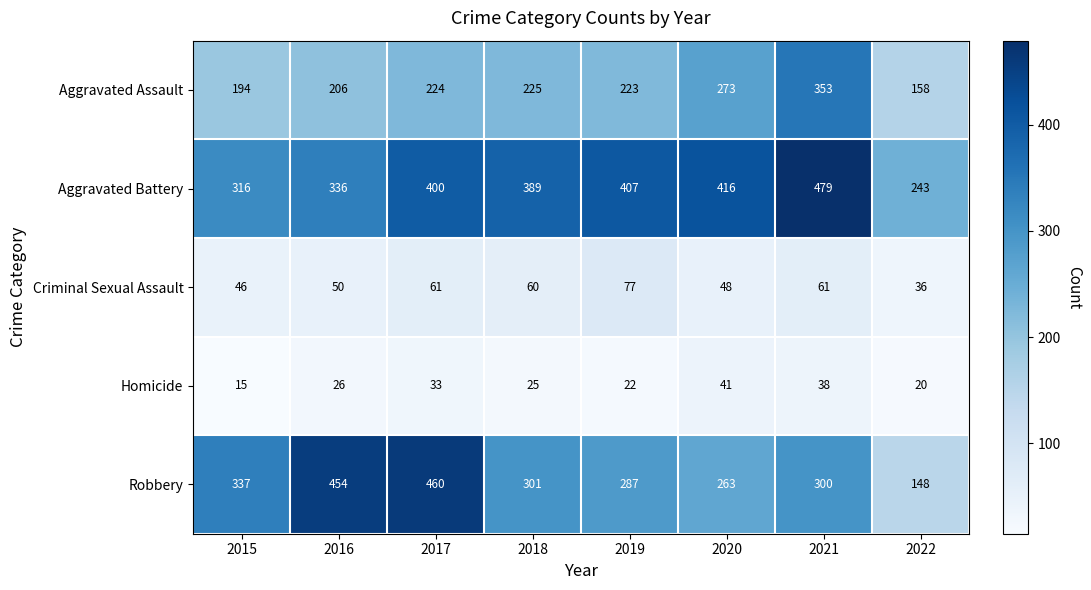

What value does the Aggravated Assault series have at 2021, to the nearest 10?

350